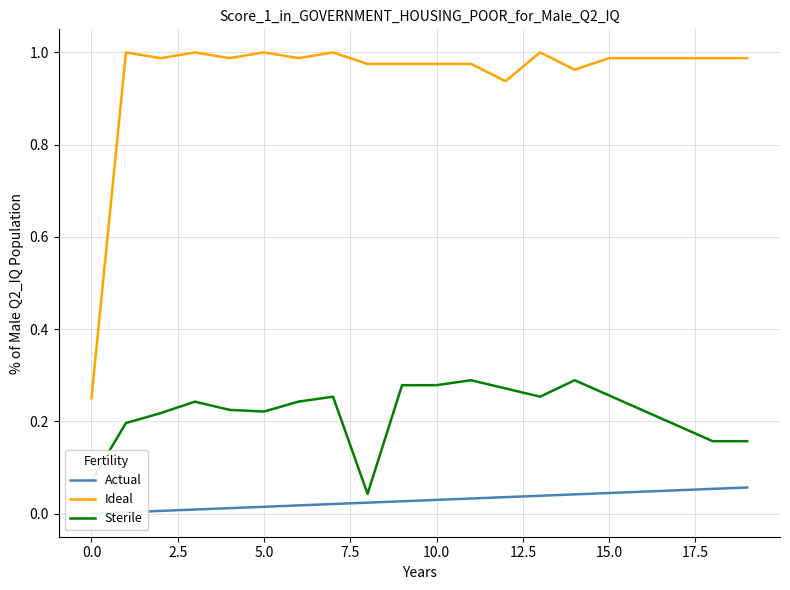

At which category is the sum across all series the highest?

11